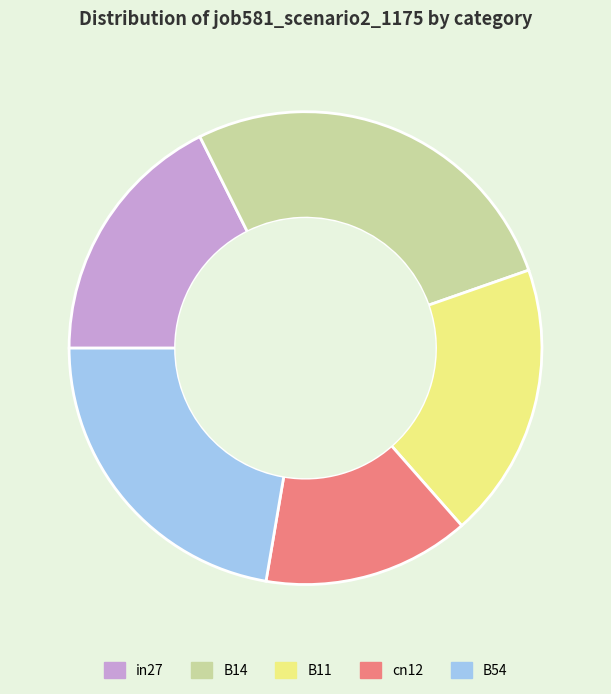

Do in27 and B14 together represent more than half of the pie?

No